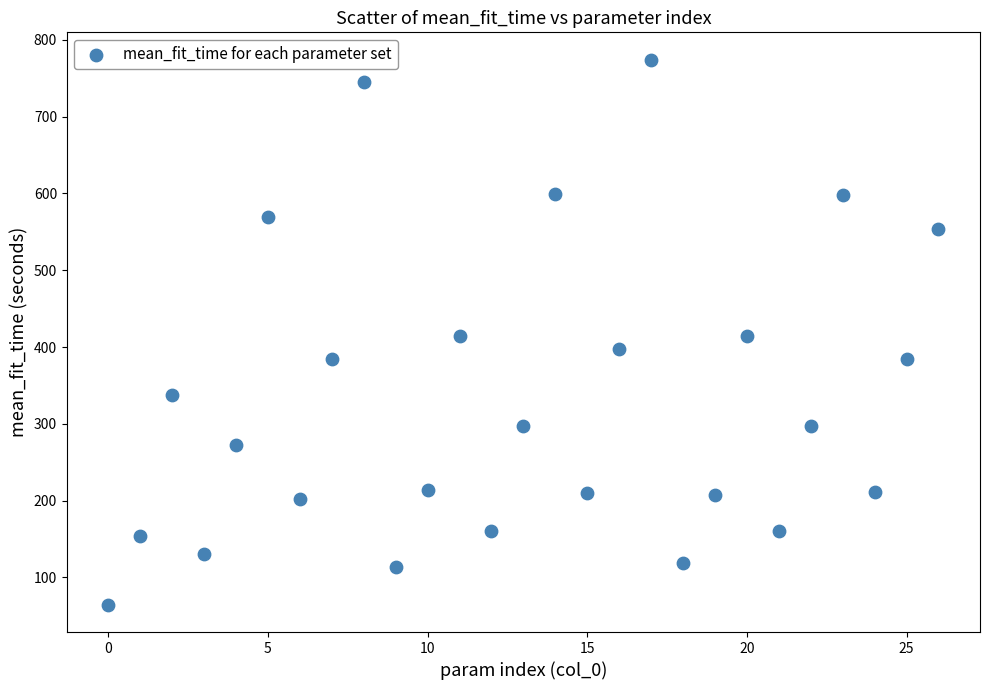

What is the range of Y values (max minus min)?

709.9